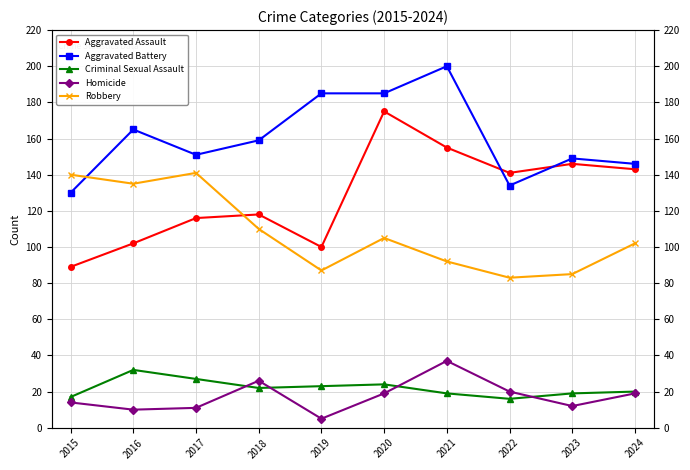

List the series in order of their peak value, lowest first.

Criminal Sexual Assault, Homicide, Robbery, Aggravated Assault, Aggravated Battery